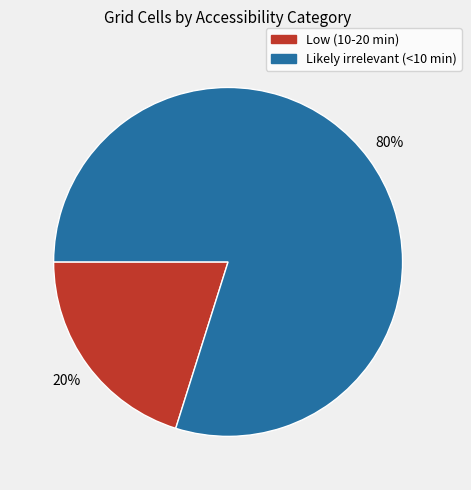

How many segments does this pie chart have?

2